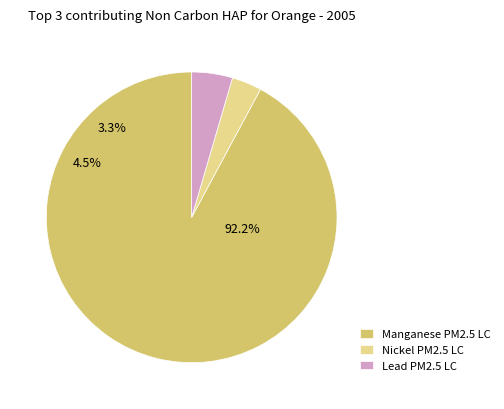

The Row 6.0 slice represents 23% of the pie. True or false?

False